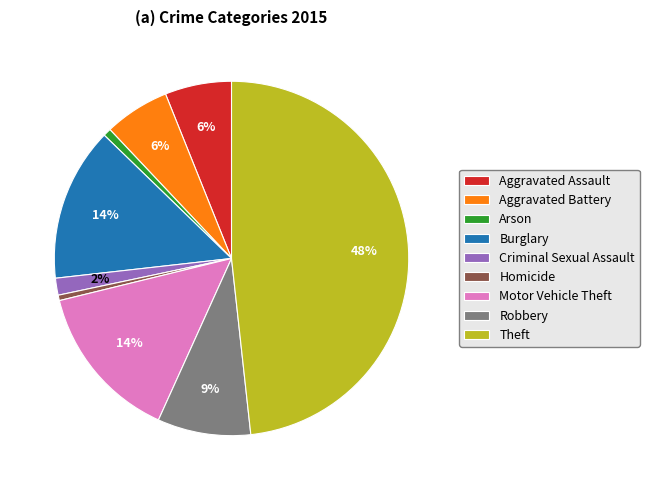

To the nearest percent, what portion does Arson represent?

1%